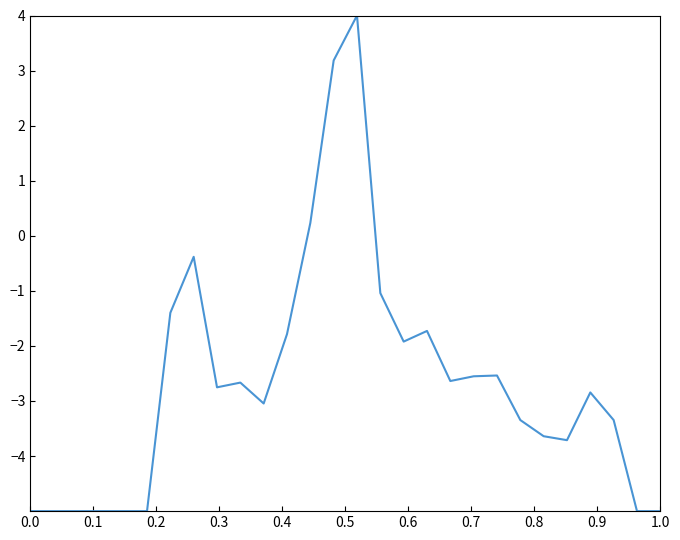

What is the maximum value shown in the chart?

4.0